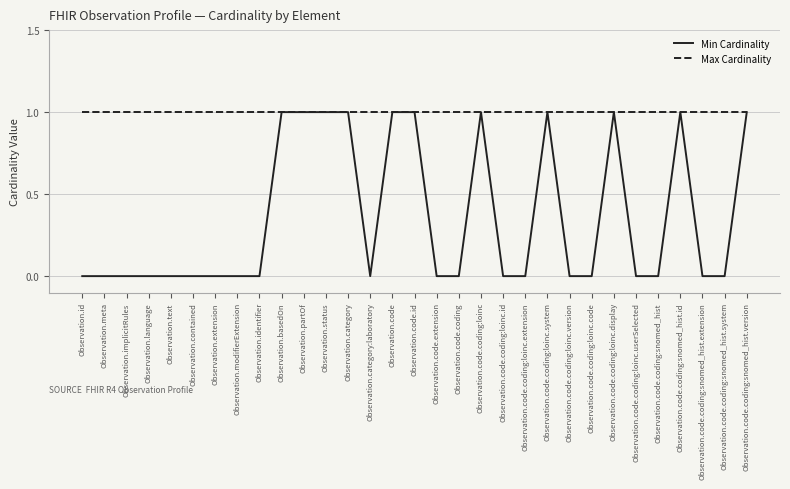

Which series has the largest total across all categories?

Max Cardinality